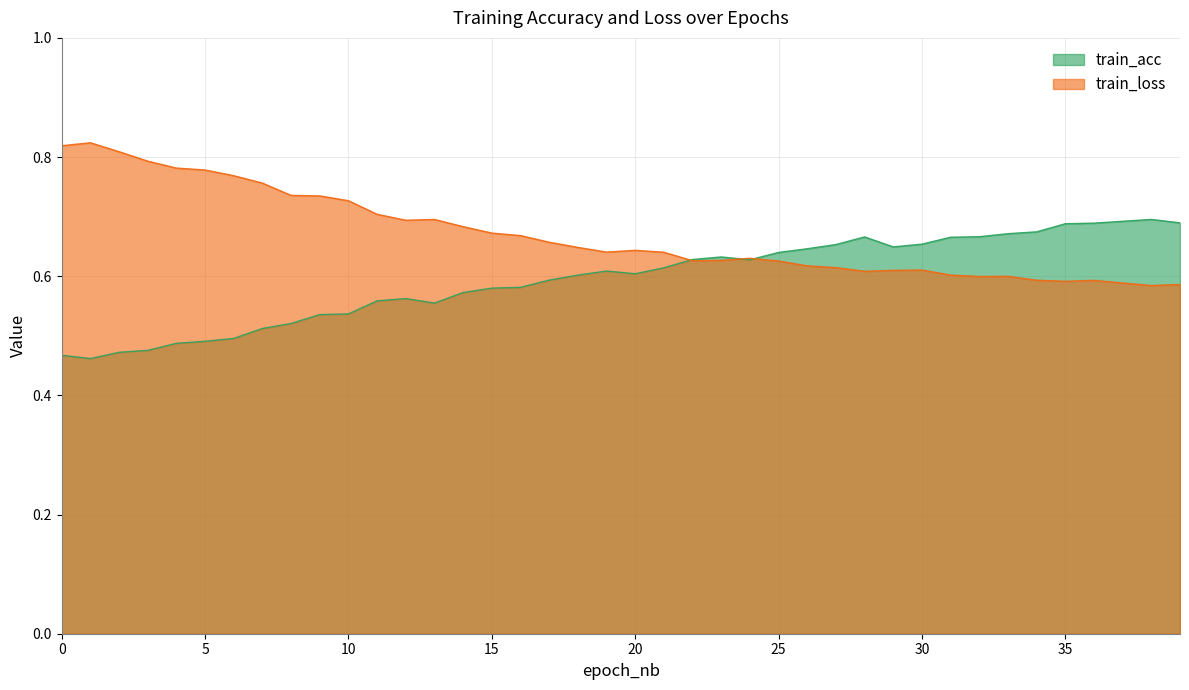

Which series ends up on top after the final intersection of train_loss and train_acc?

train_acc